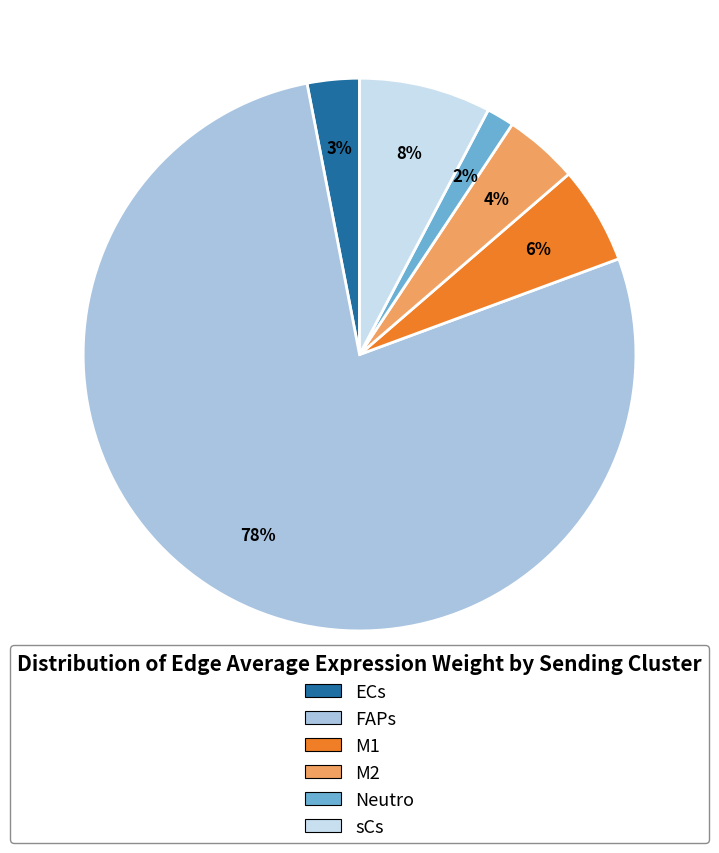

To the nearest percent, what portion does sCs represent?

8%